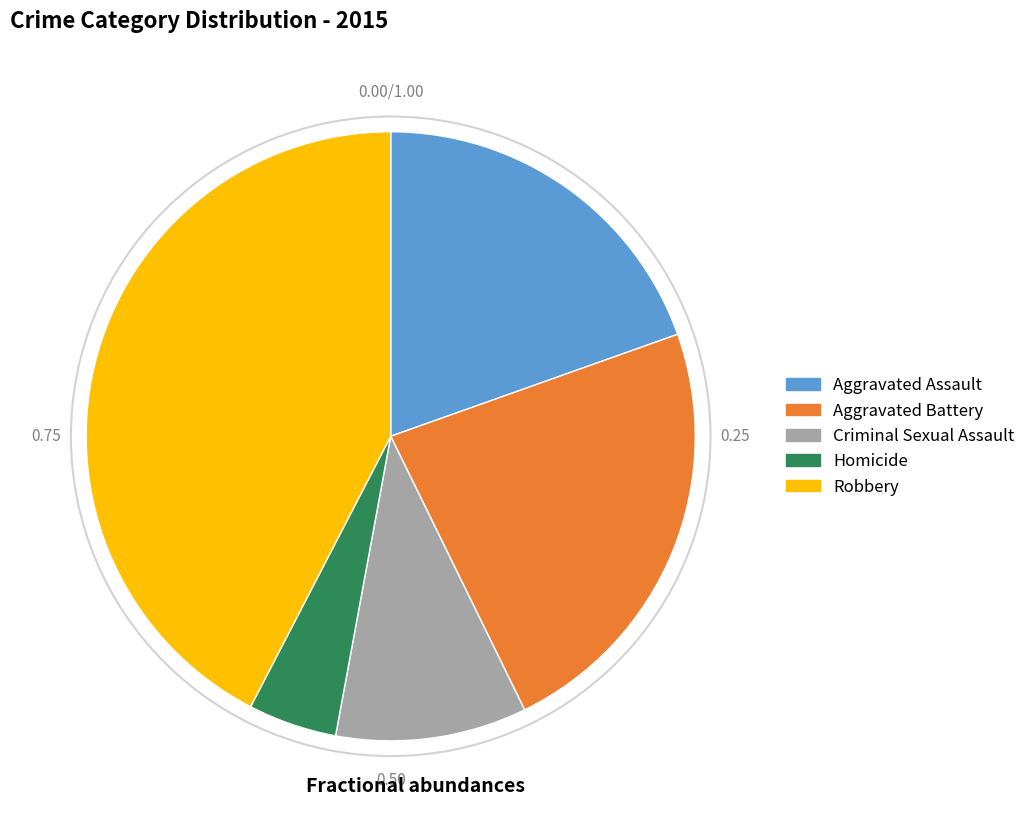

Is the sum of Homicide and Robbery greater than half?

No